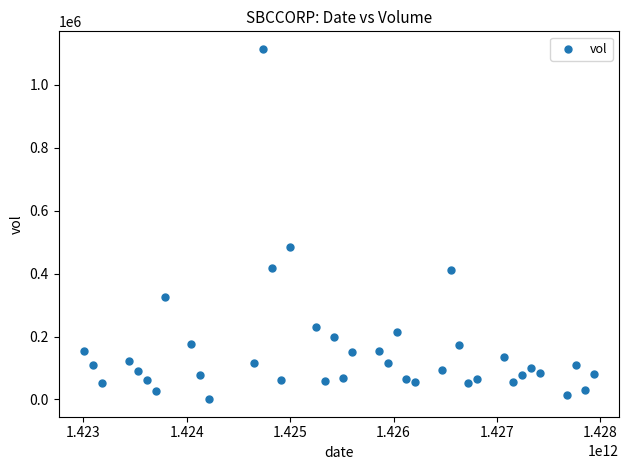

What Y value in the scatter plot is closest to 557350?

485300